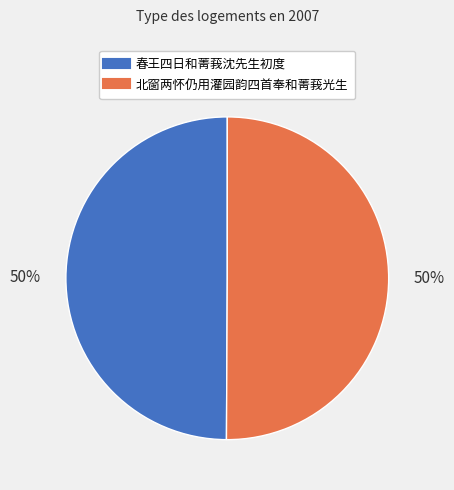

Count the number of slices in the pie.

2